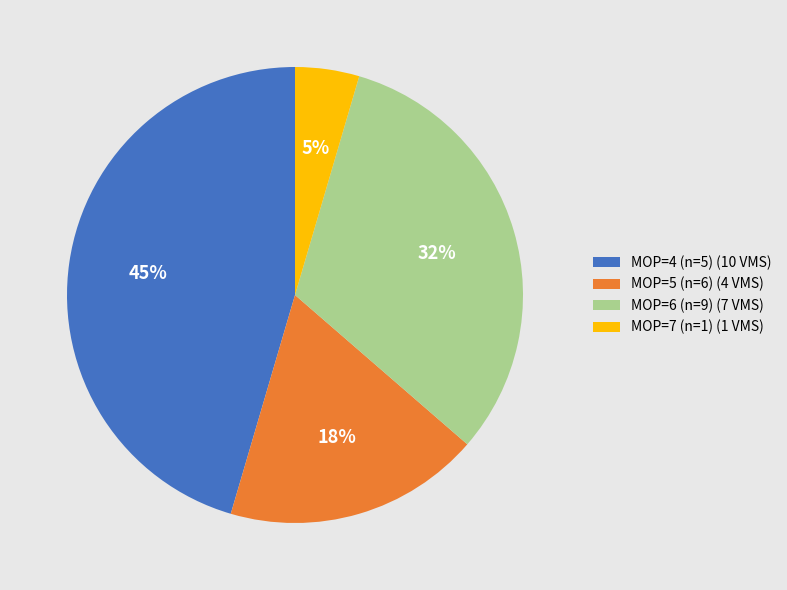

True or false: MOP=4 (n=5) (10 VMS) accounts for 39% of the total.

False